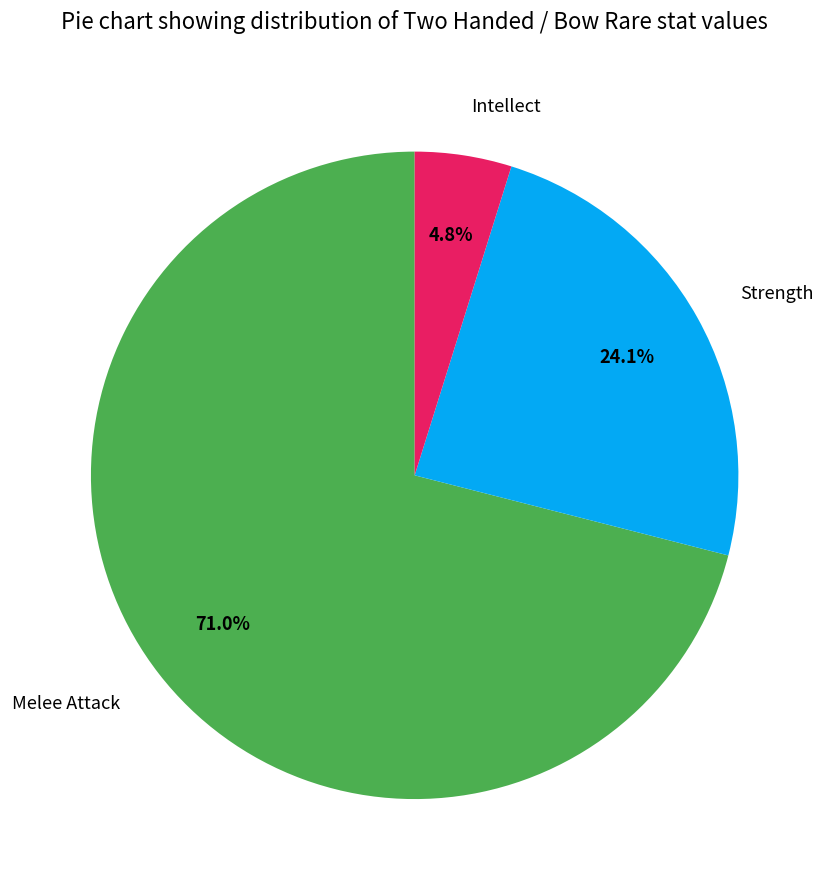

Does Melee Attack represent more than half of the total?

Yes